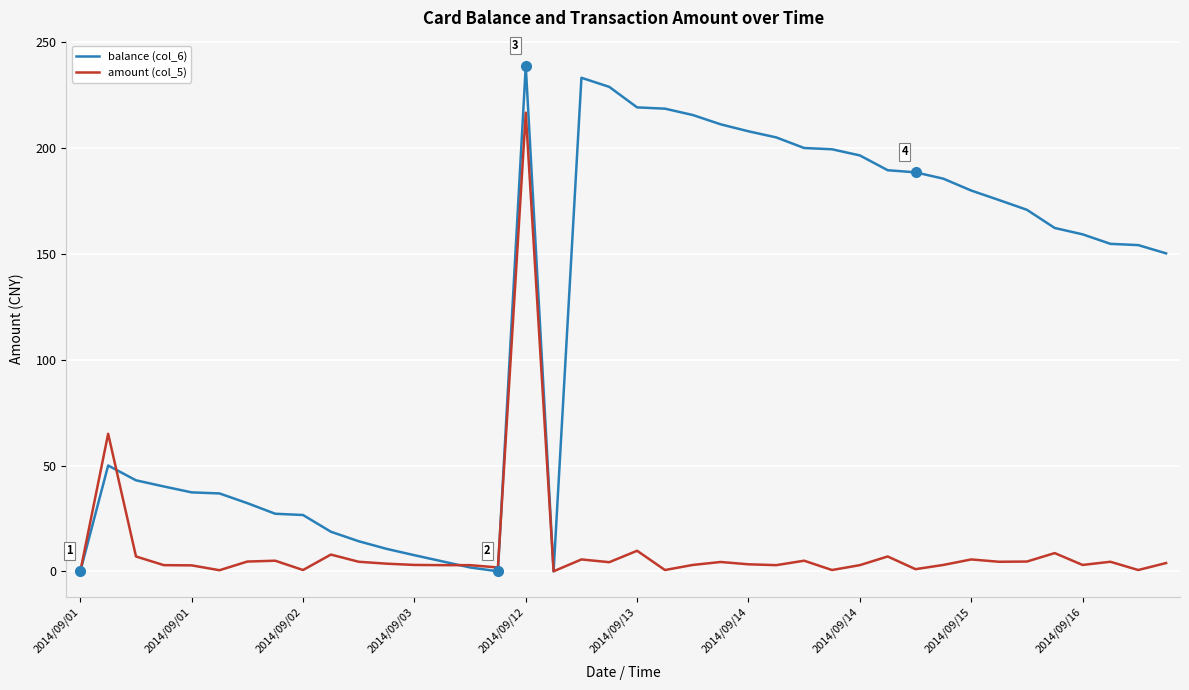

Rank the series by their maximum value, from lowest to highest.

amount (col_5), balance (col_6)